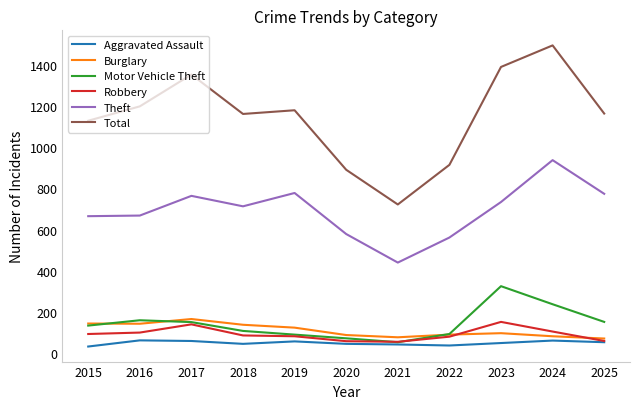

What is the average value of the Total series?

1146